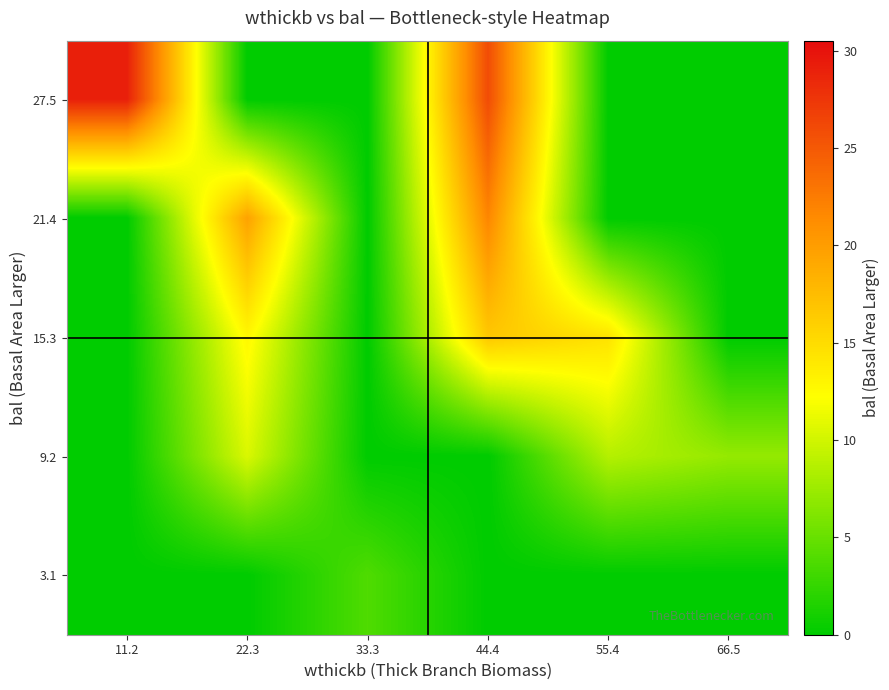

What is the total value across all series at 55.4?

23.1